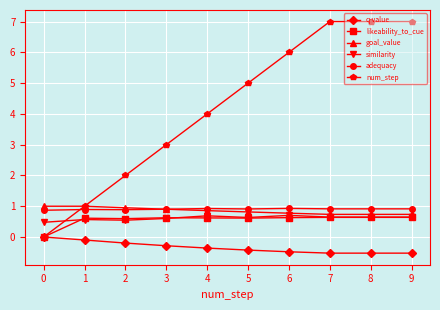

What is the minimum value for similarity?

0.5